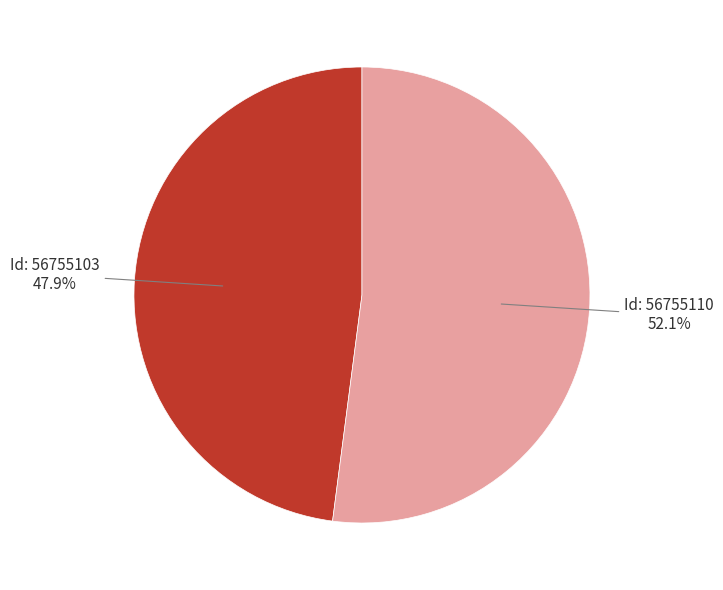

How many slices are in this pie chart?

2